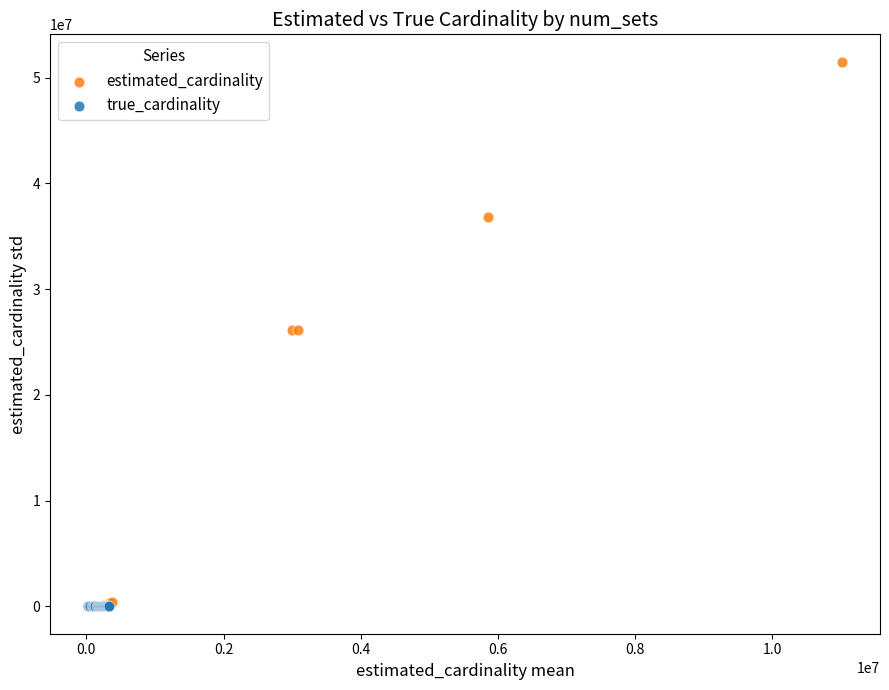

Which series contains the highest Y value?

estimated_cardinality